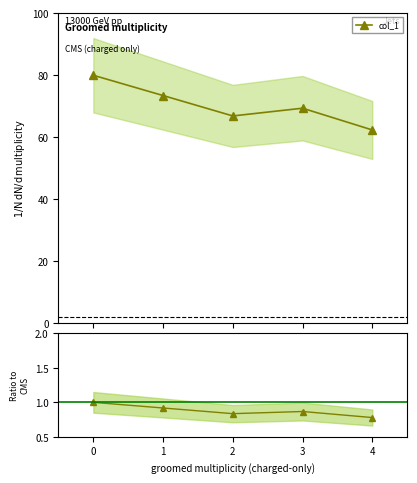

What is the difference between the second highest and second lowest values in the Ratio series?

0.1